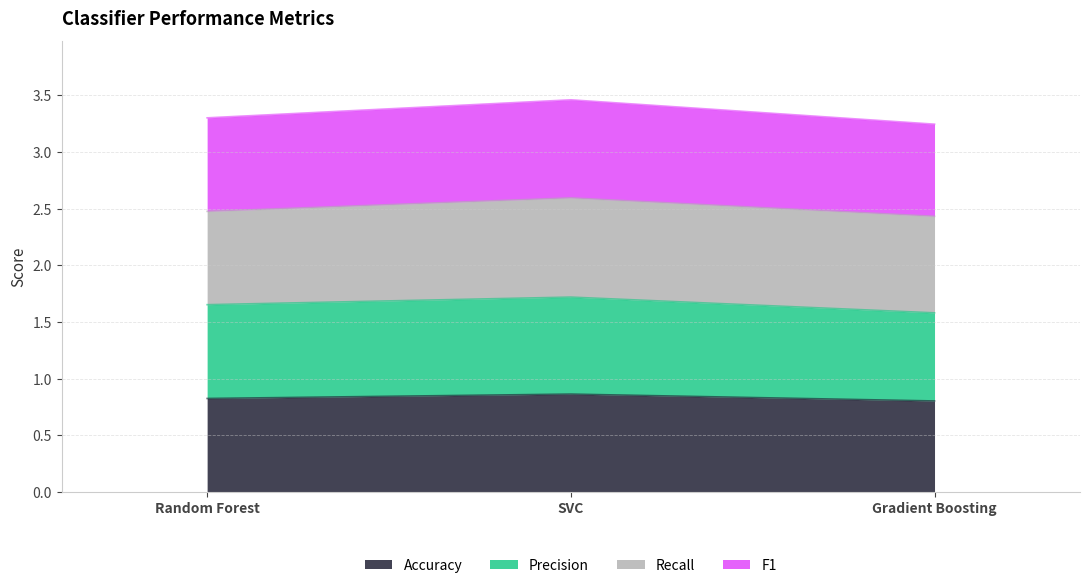

What is the approximate value of Accuracy at Gradient Boosting?

0.8